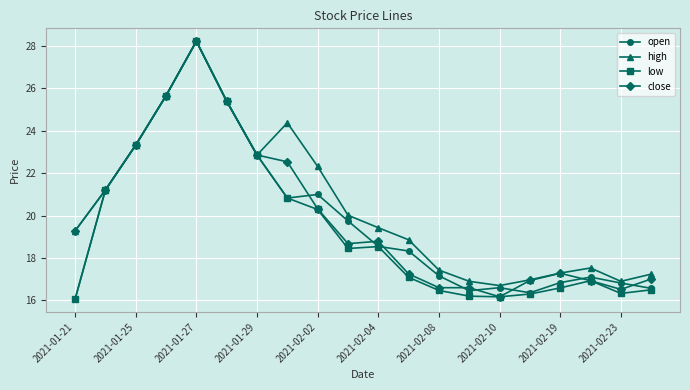

True or false: low has more than 1 points higher than both neighbors.

True